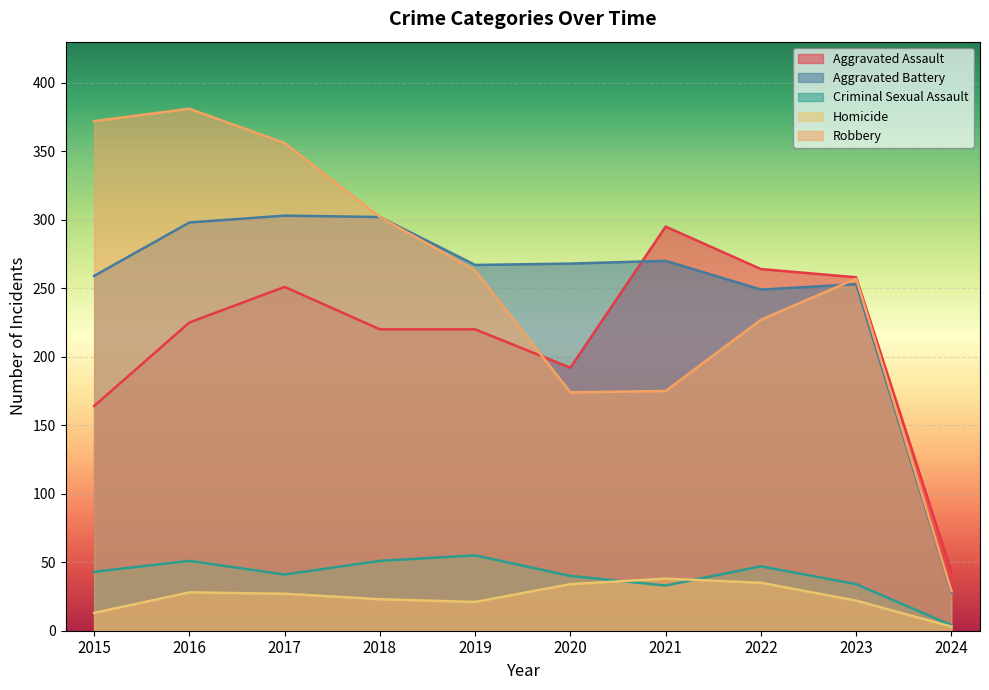

At which label does Aggravated Battery first exceed 268?

2016